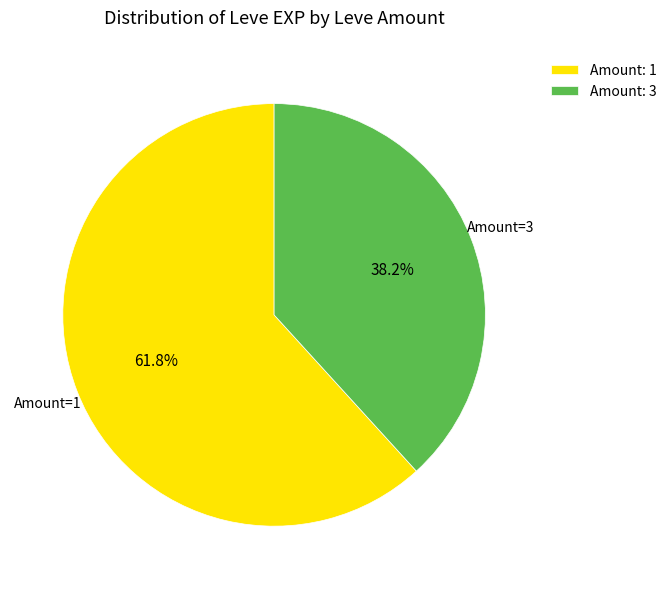

To the nearest percent, what is the difference between the largest and smallest slice percentages?

24%